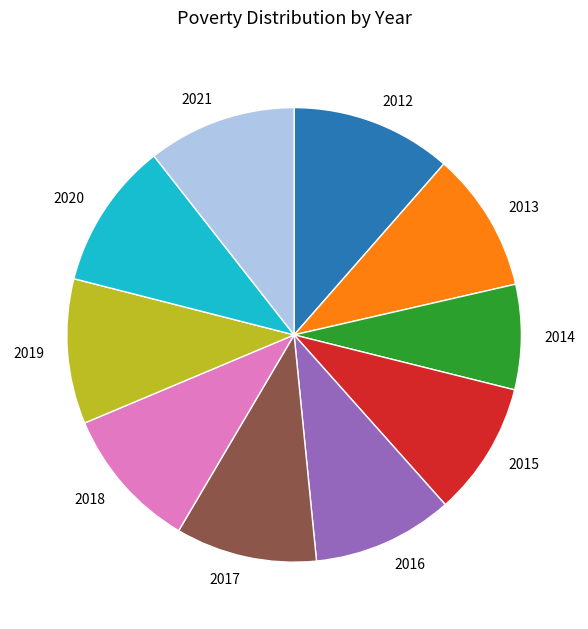

What is the ratio of the value at 2018 to the value at 2017?

1.0